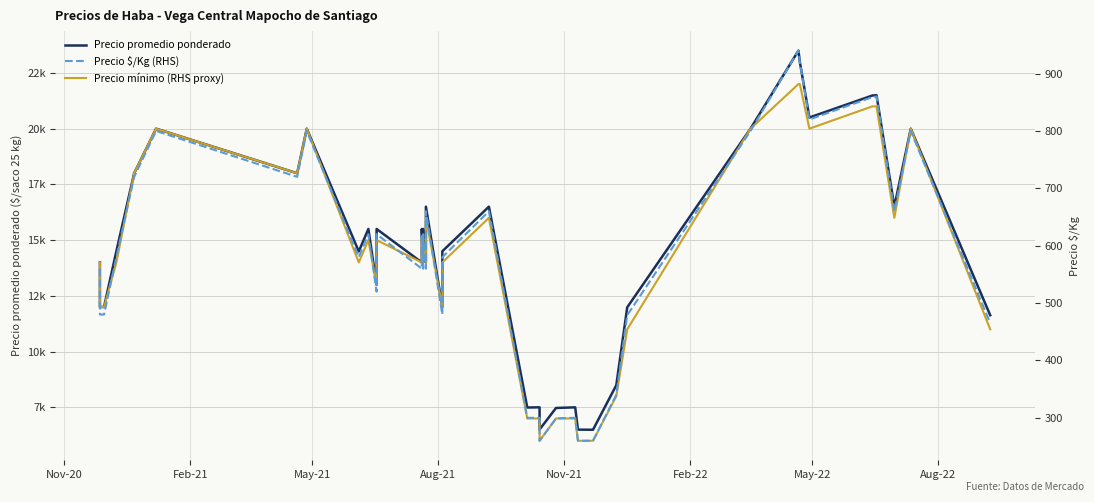

True or false: Precio mínimo (RHS proxy) and Precio promedio ponderado cross at least once.

False